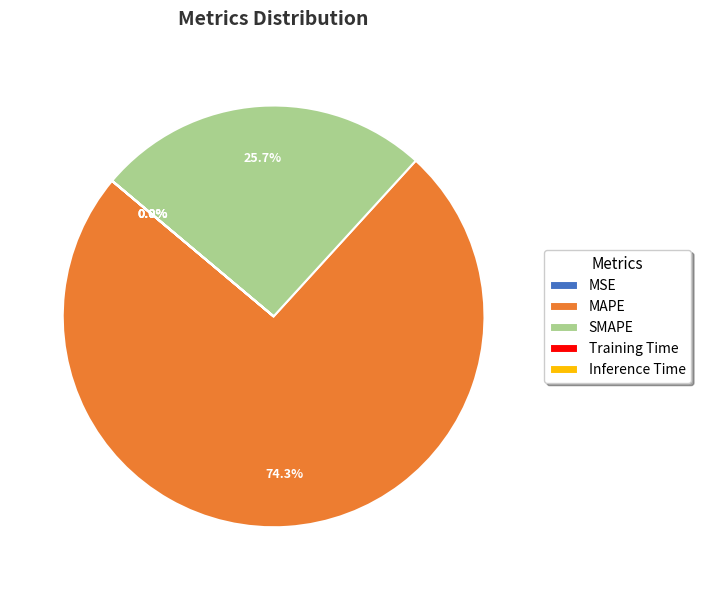

Which has a higher value, MAPE or SMAPE?

MAPE